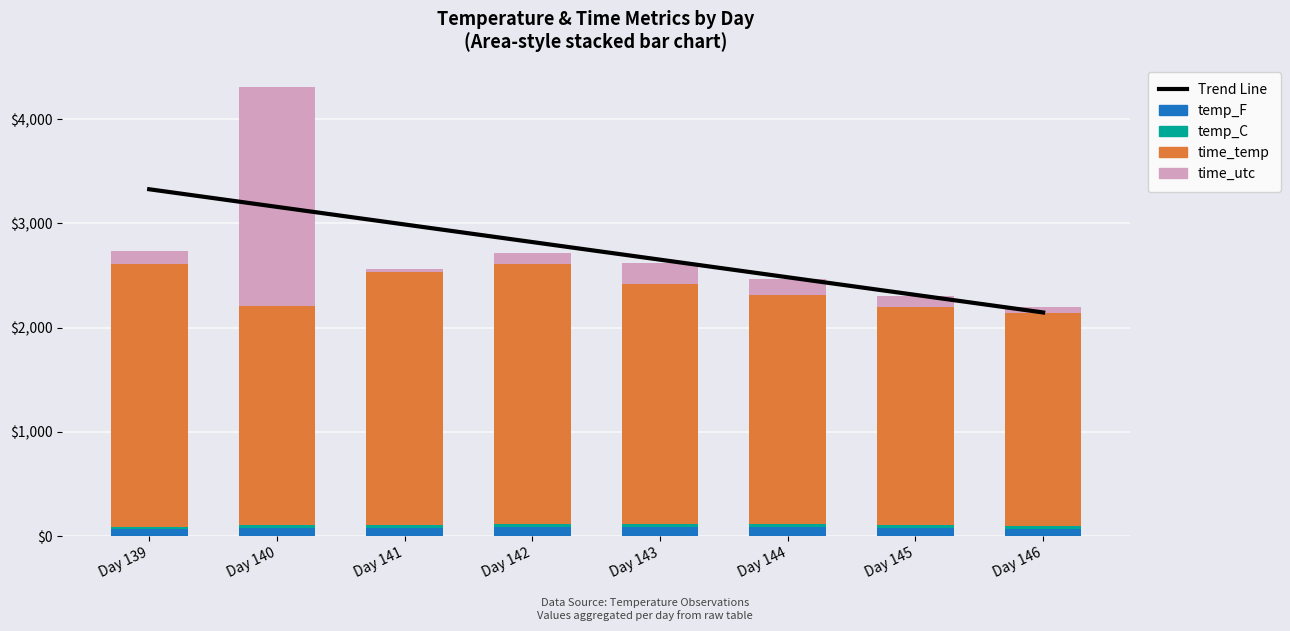

What is the approximate value of temp_F at Day 146?

72.0